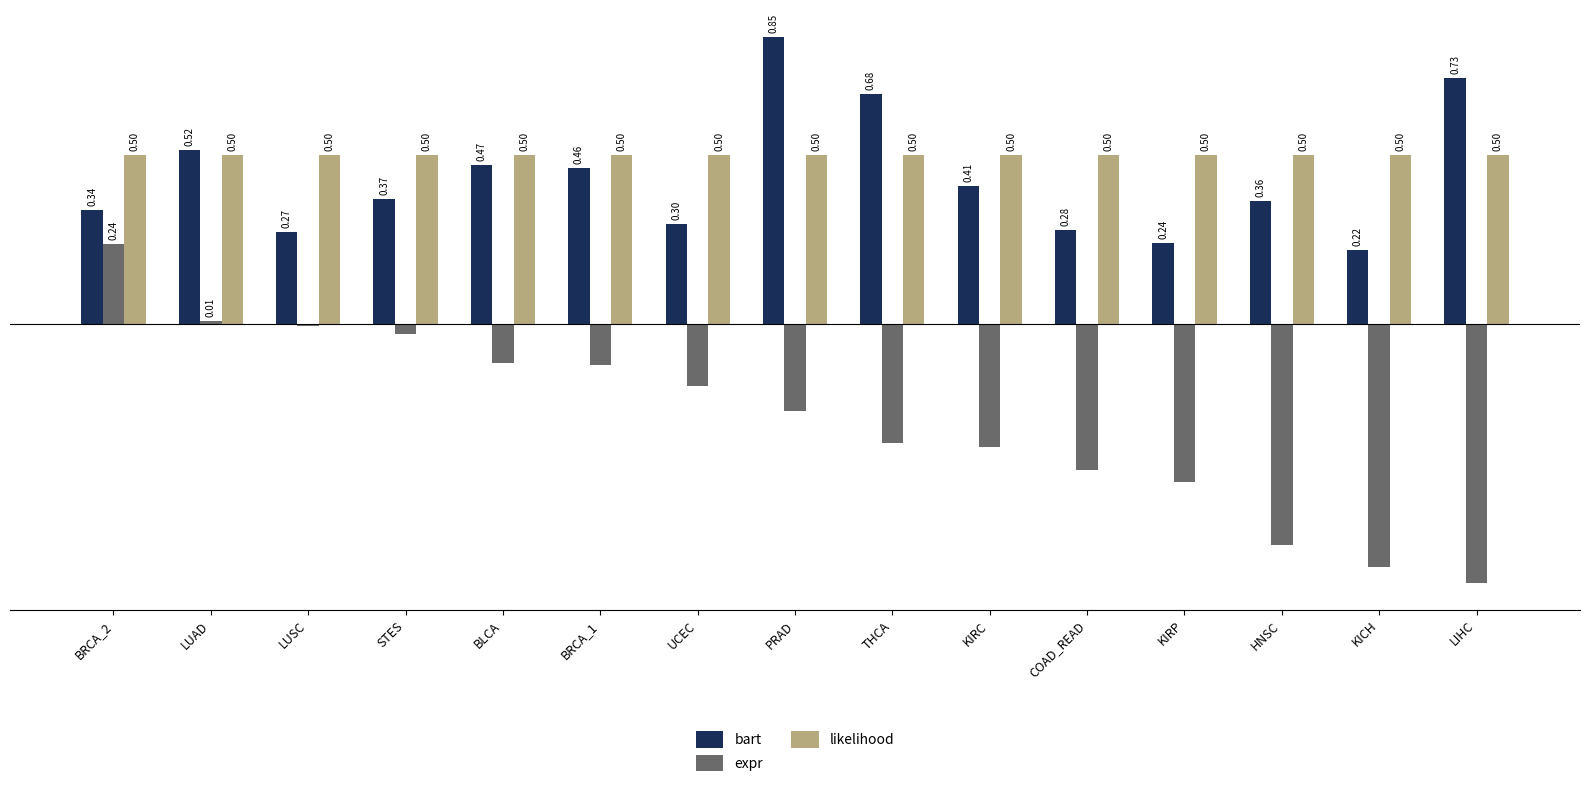

Rank the categories by bart value from lowest to highest.

KICH, KIRP, LUSC, COAD_READ, UCEC, BRCA_2, HNSC, STES, KIRC, BRCA_1, BLCA, LUAD, THCA, LIHC, PRAD